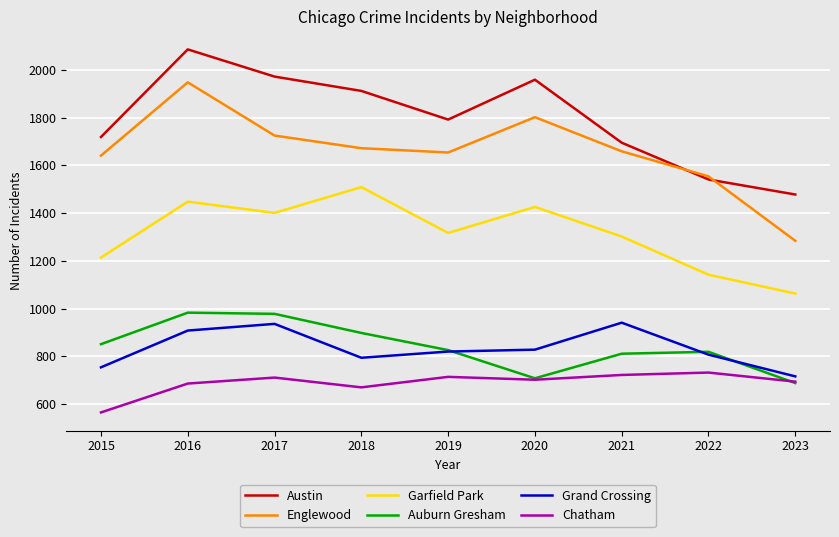

Between which two adjacent categories do Englewood and Austin first intersect?

2021 and 2022